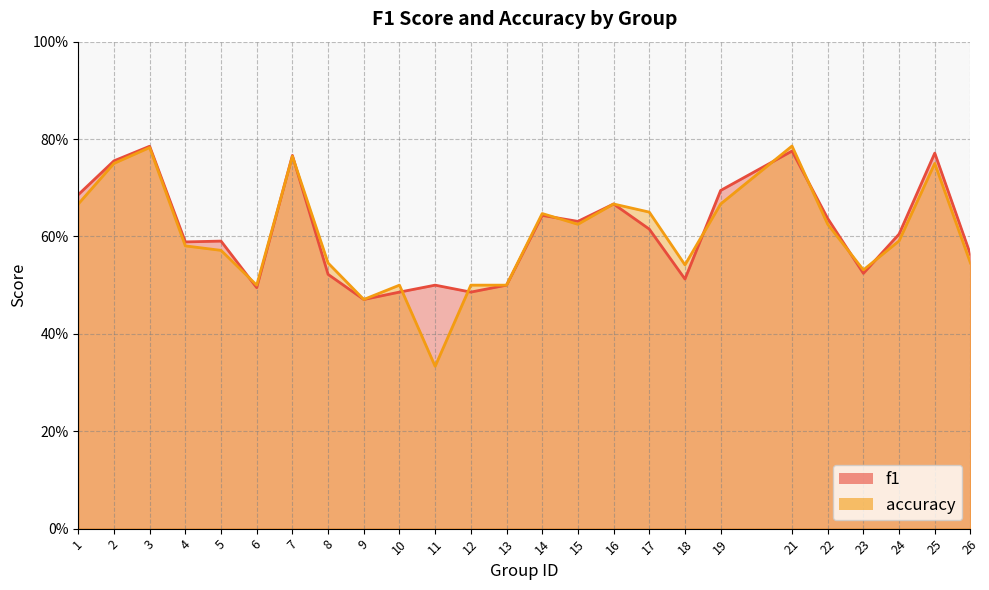

Rank the series by their average value, from lowest to highest.

accuracy, f1